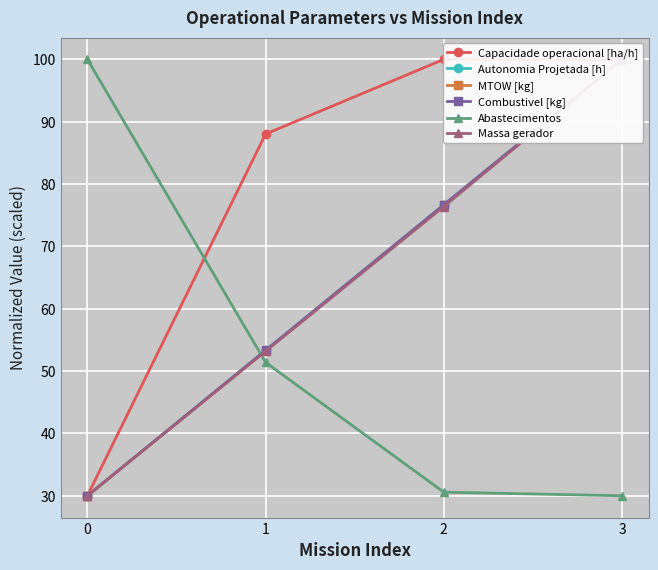

The value of Massa gerador at 1 is 75.1. True or false?

False